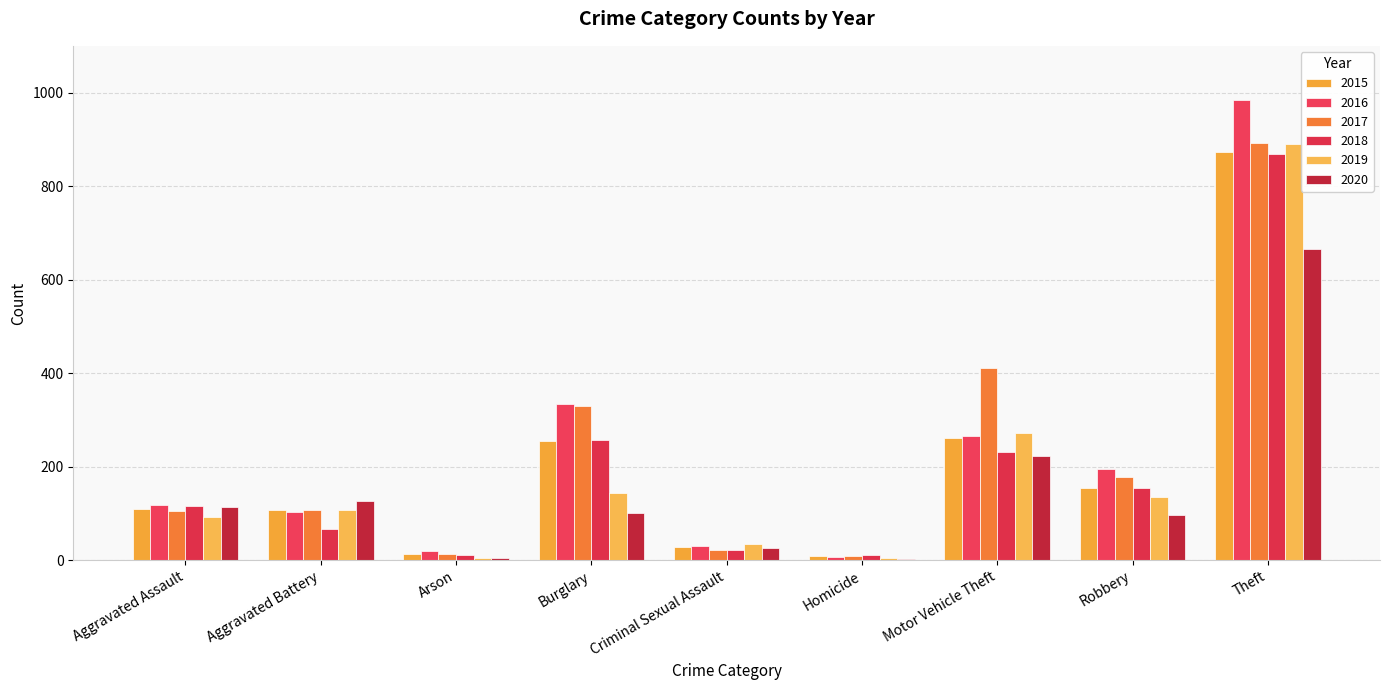

How many series are shown in this chart?

6